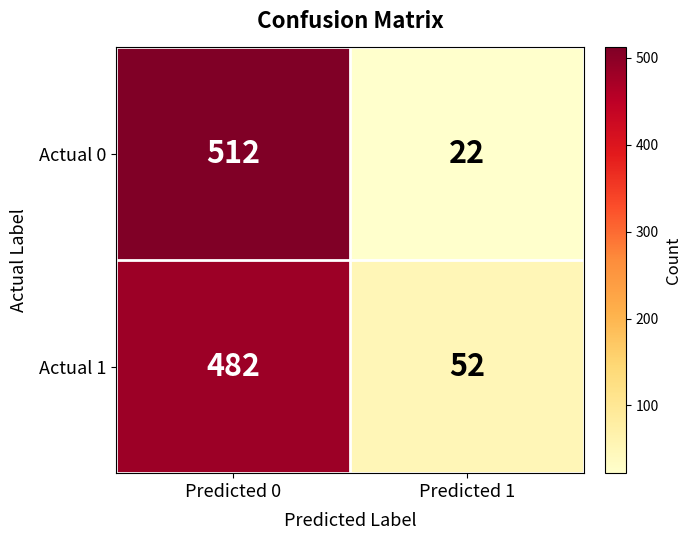

Is it true that Actual 0 equals 11 at Predicted 1?

False